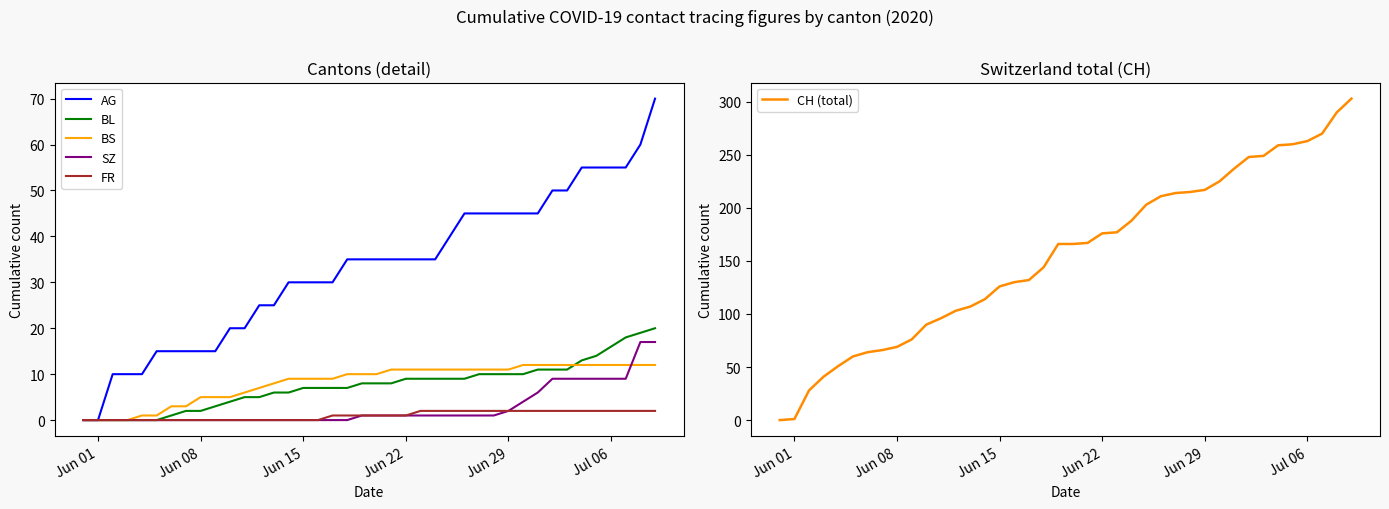

What is the difference between the maximum and minimum values in the AG series?

70